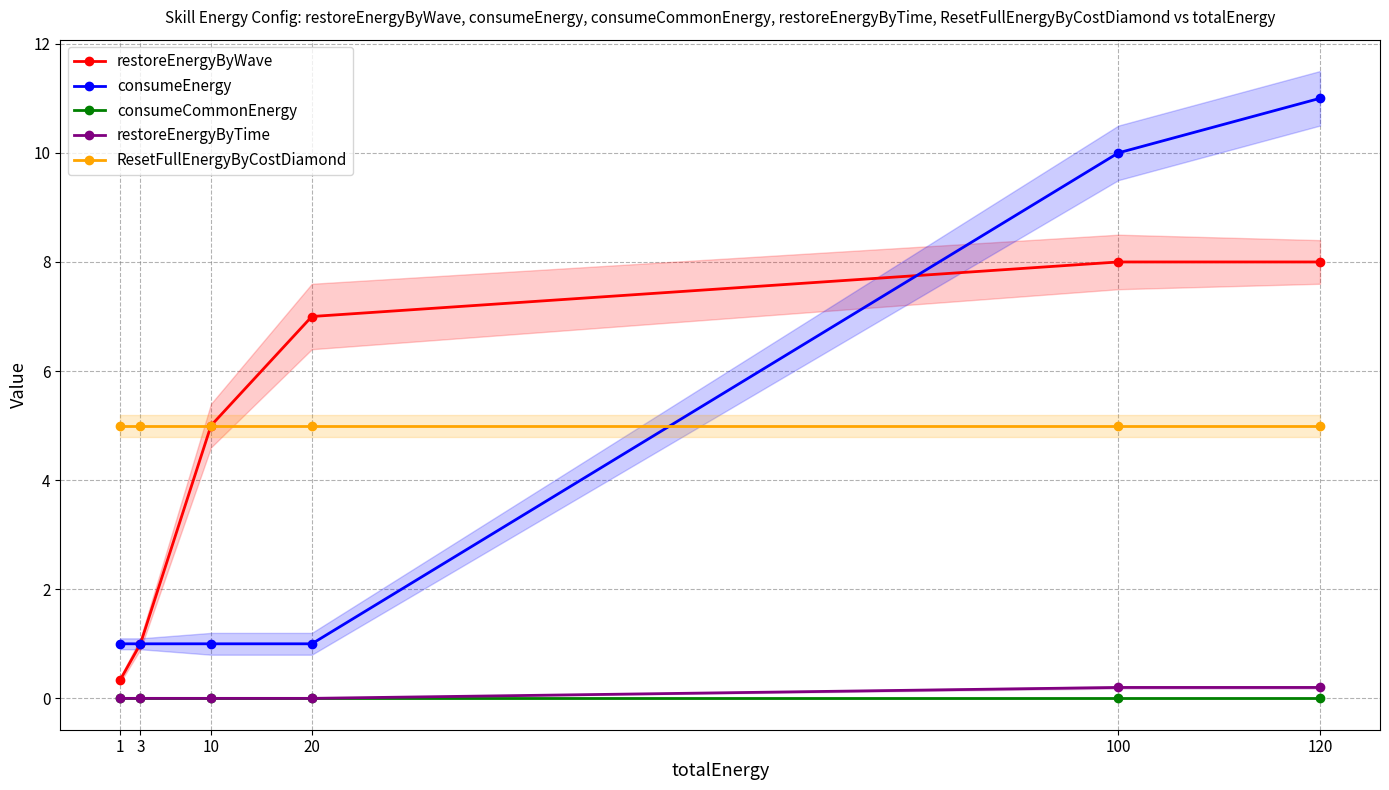

What are all the series names shown in the legend?

restoreEnergyByWave, consumeEnergy, consumeCommonEnergy, restoreEnergyByTime, ResetFullEnergyByCostDiamond